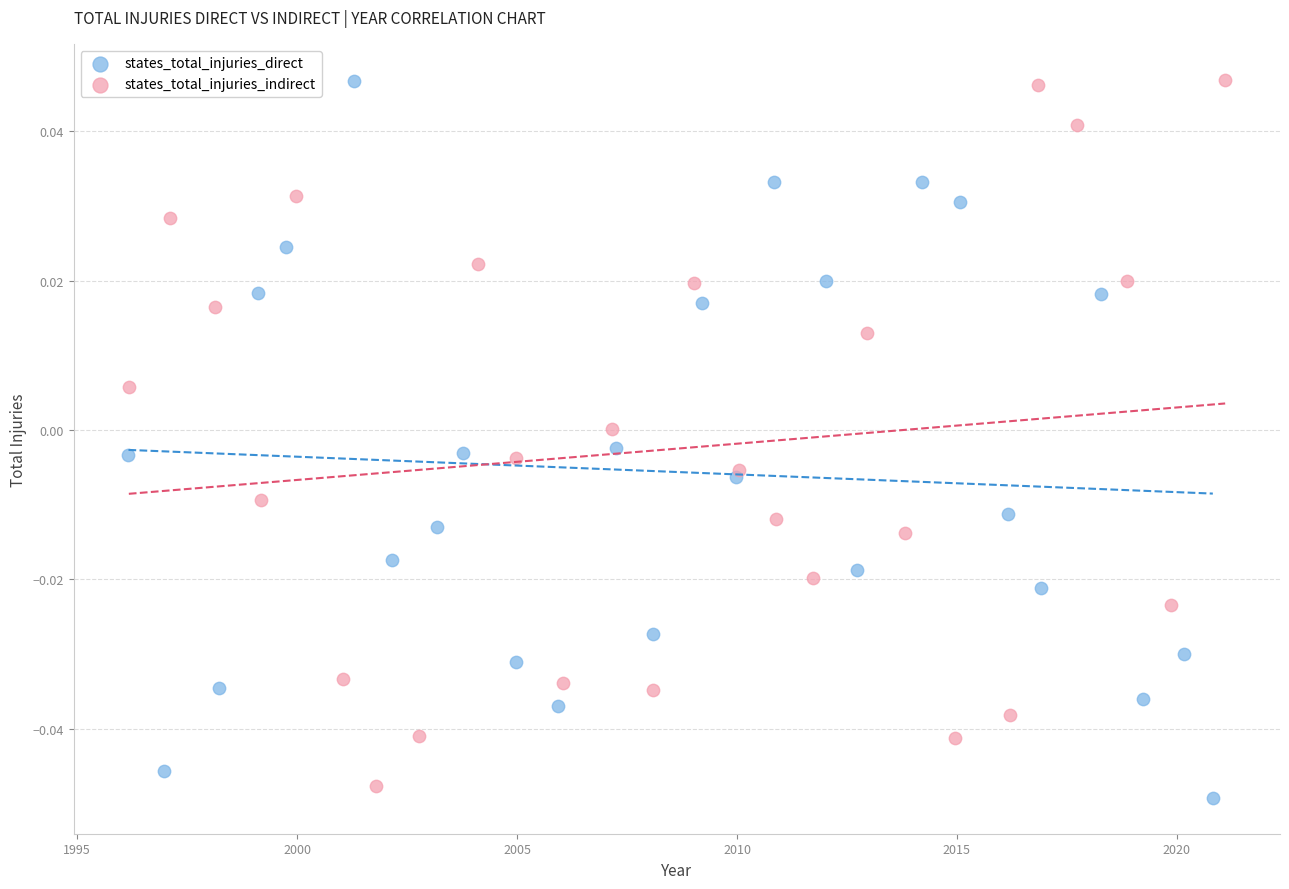

What are all the series names shown in the legend?

states_total_injuries_direct, states_total_injuries_indirect